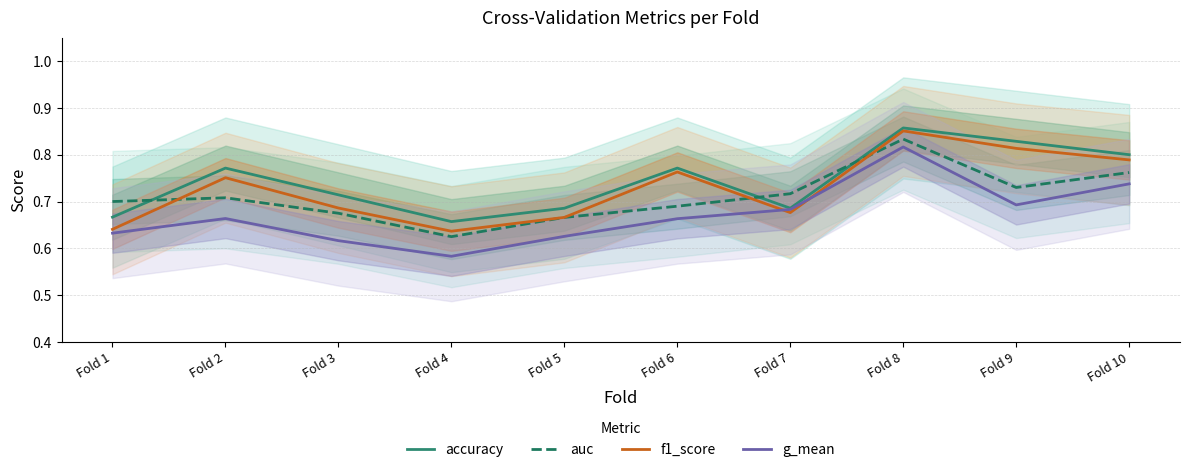

What is the greatest value displayed?

0.9